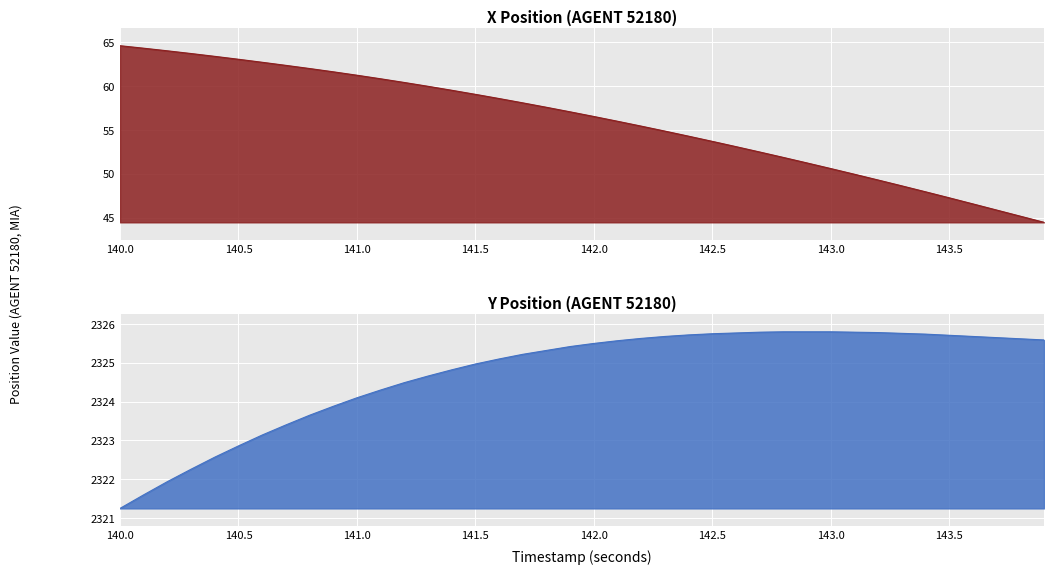

Which has a higher value, 143.7 or 143.3?

143.3